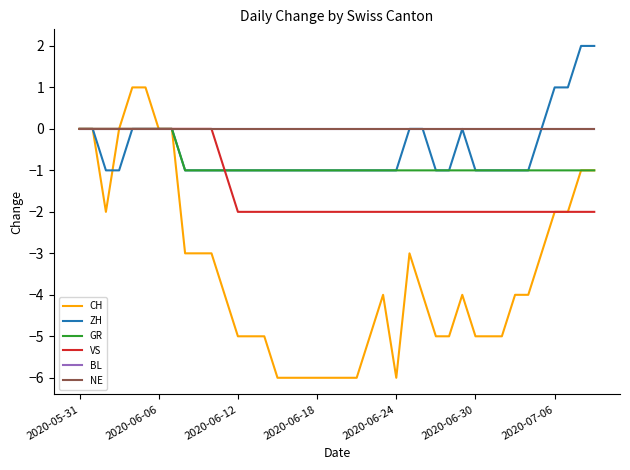

Does the chart display data point markers on the line(s)?

No